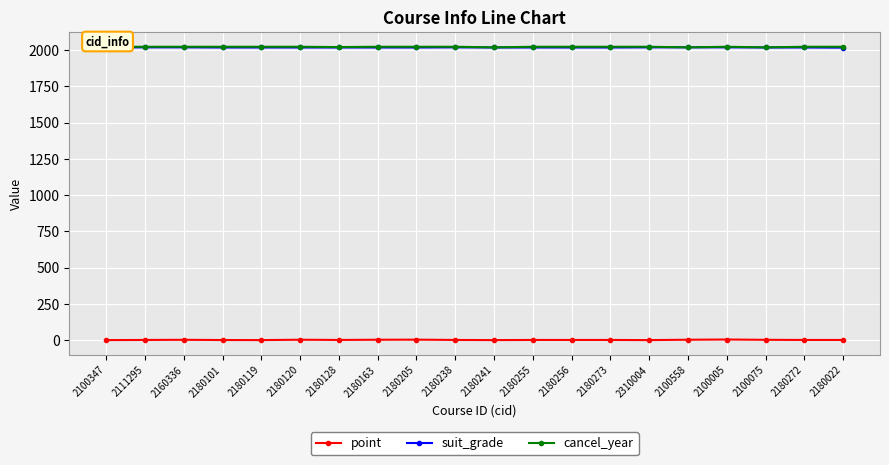

What position from the right is 2310004?

6